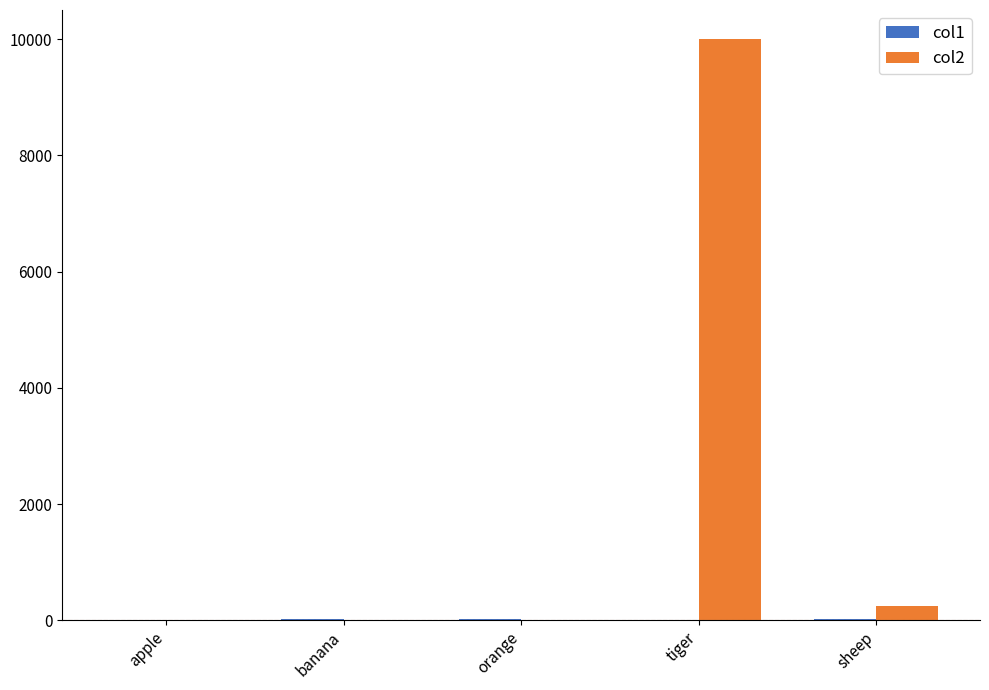

At which category is the sum across all series the highest?

tiger